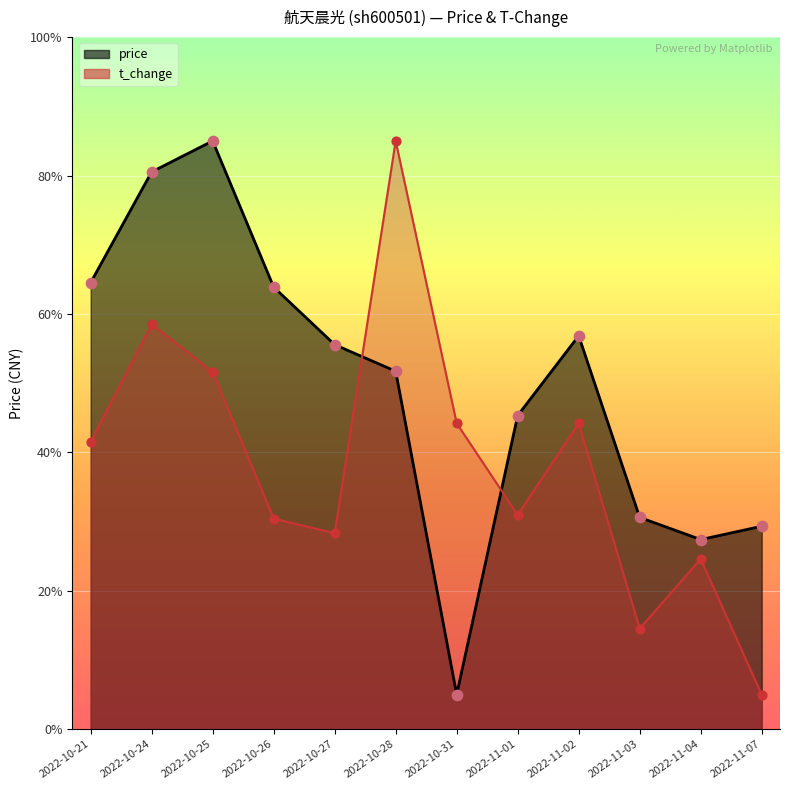

At which category is the sum across all series the highest?

2022-10-24